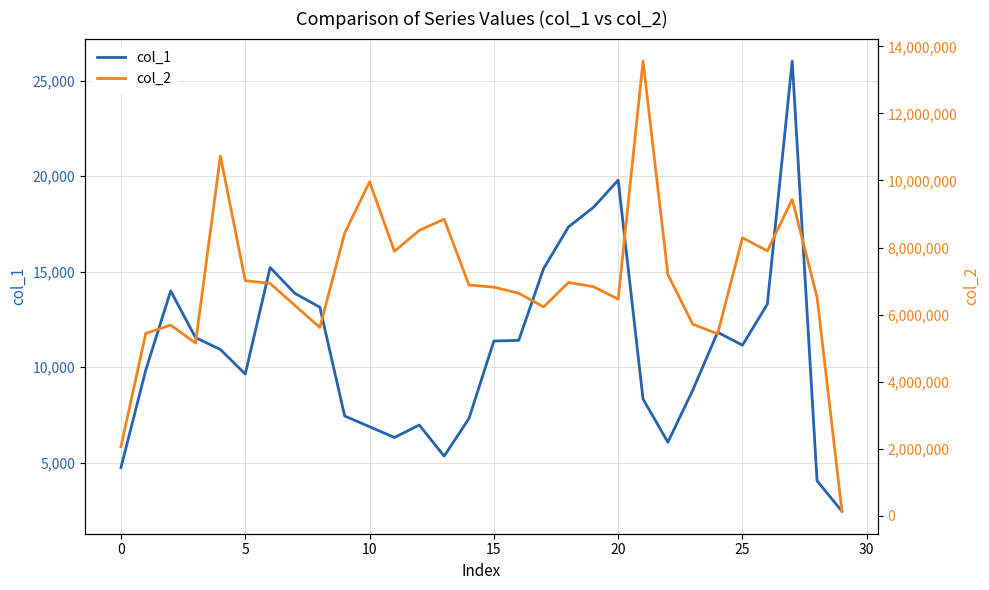

Which series has the largest total across all categories?

col_2